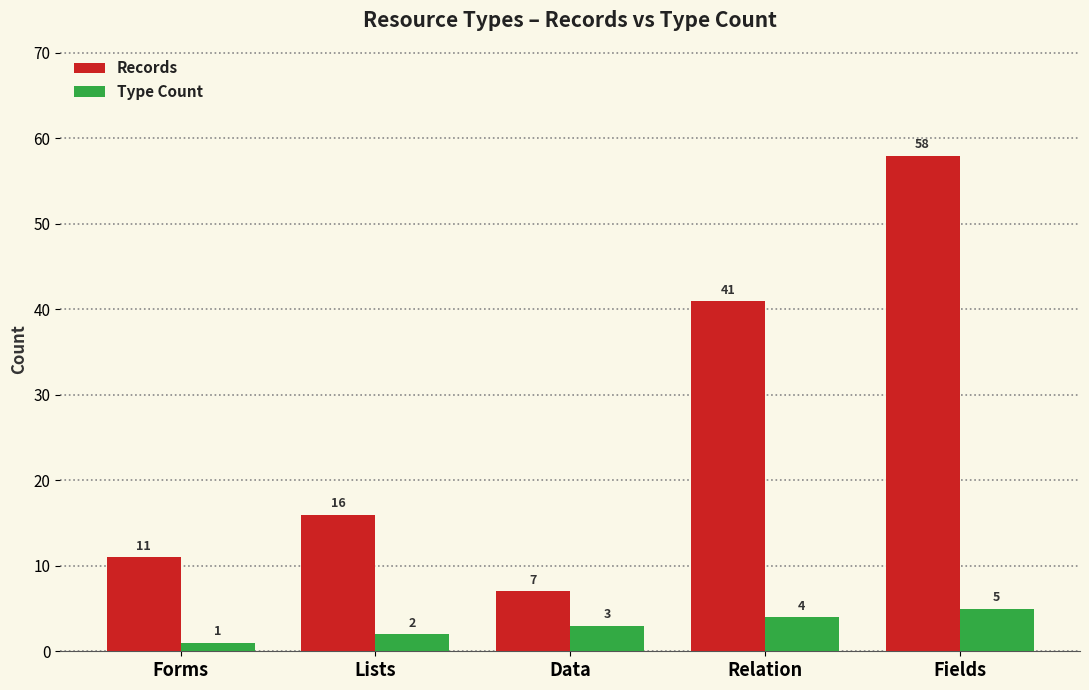

At how many categories does at least one series exceed 42?

1